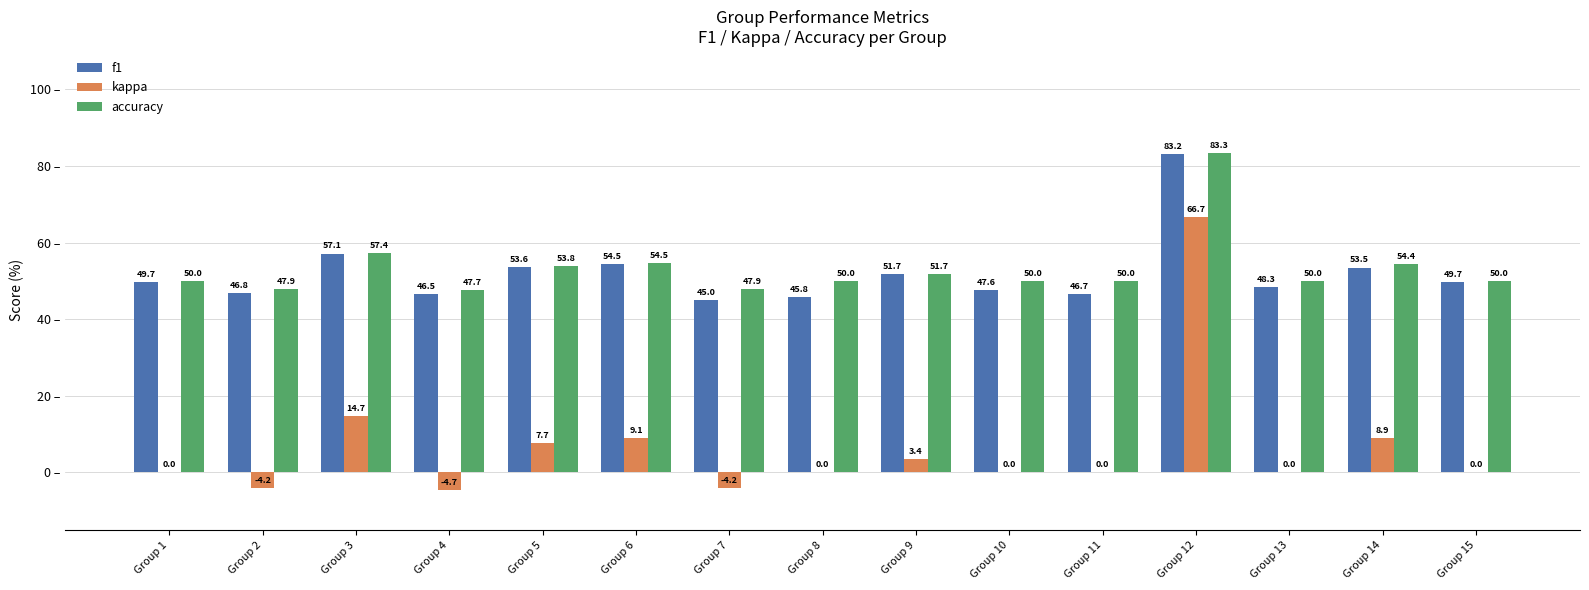

How many groups of bars are there?

15